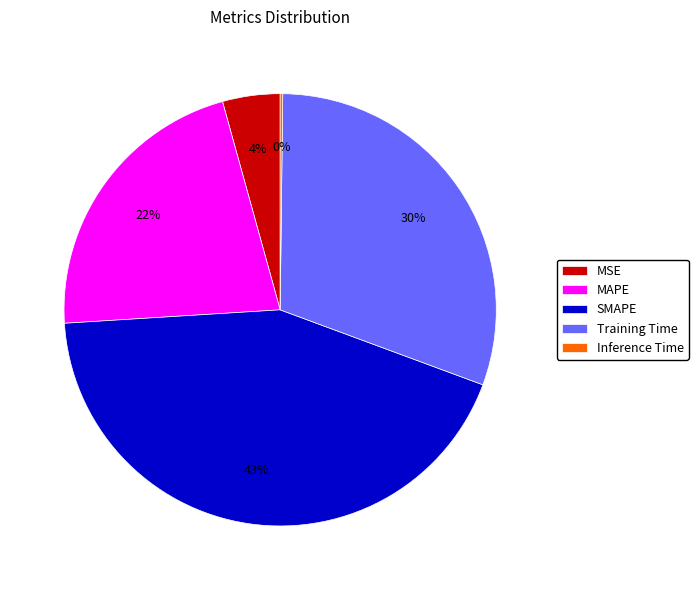

Does SMAPE represent more than half of the total?

No